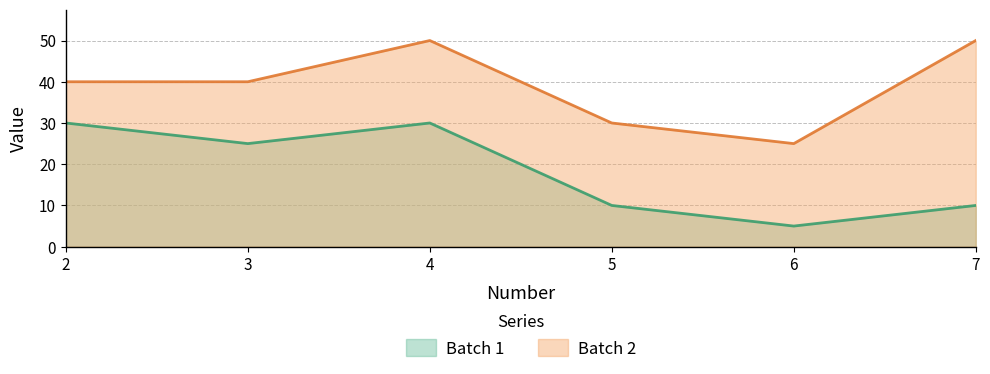

The value of Batch 1 at 5 is 6. True or false?

False